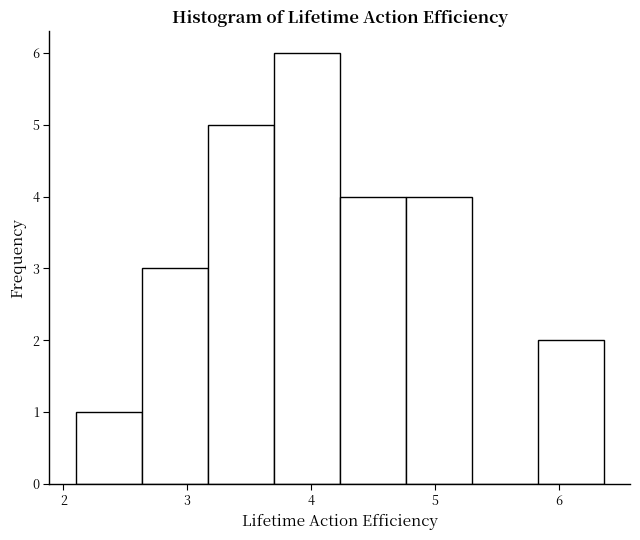

How tall is the bar that spans 5.8 to 6.4 on the x-axis? Neither the bar edges nor the heights are printed on the chart, so give them approximately, as read against the axes.

2